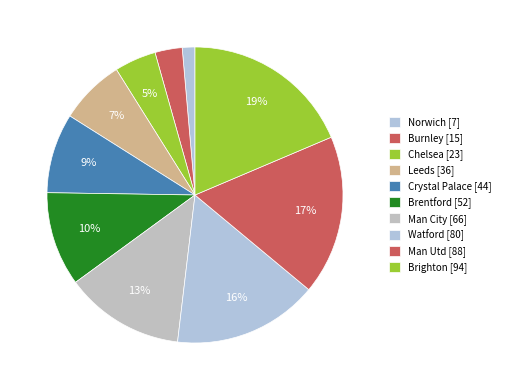

What is the change in value from Watford to Man Utd?

+8